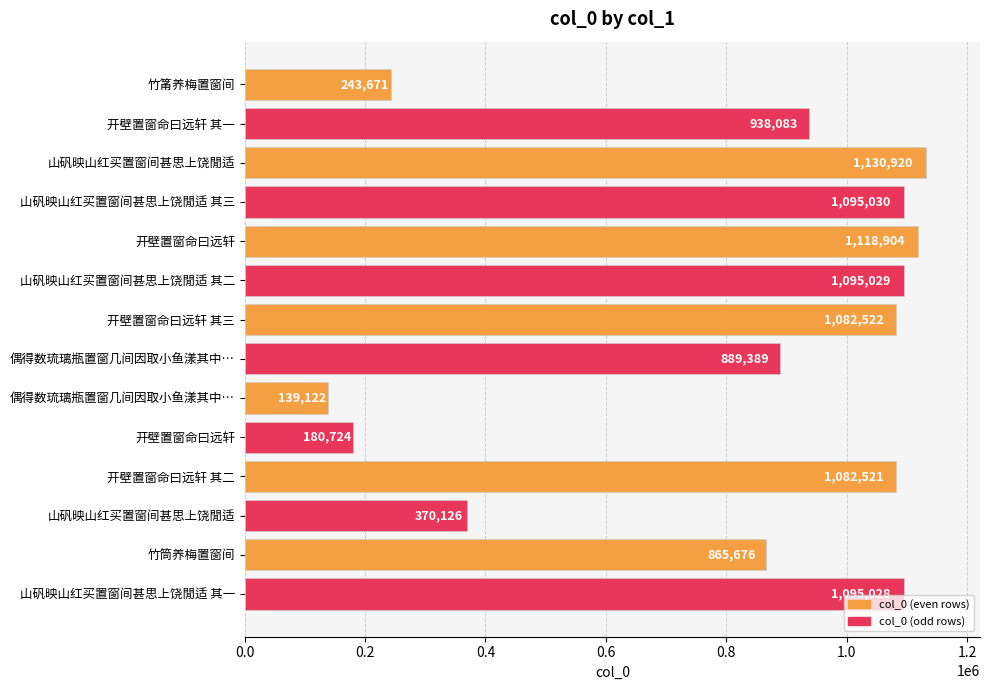

How many bars are there in total?

14